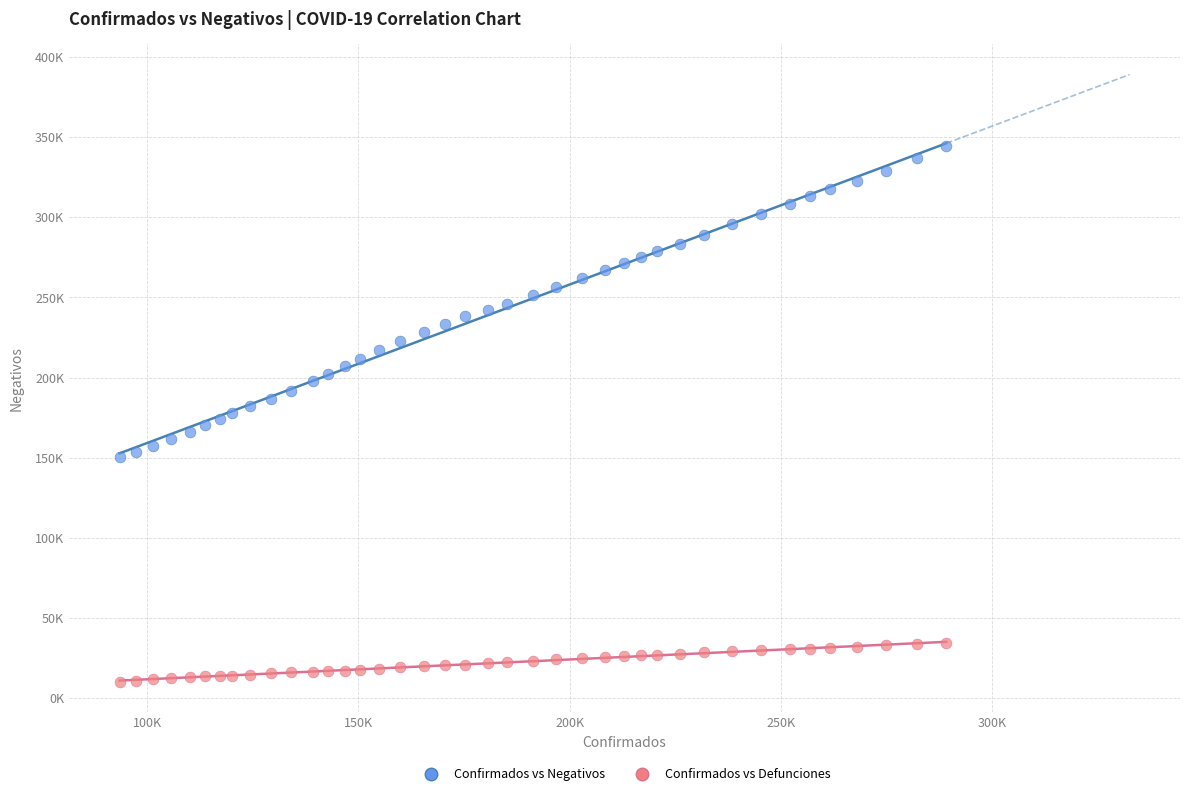

Which series reaches the minimum Y coordinate?

Confirmados vs Defunciones